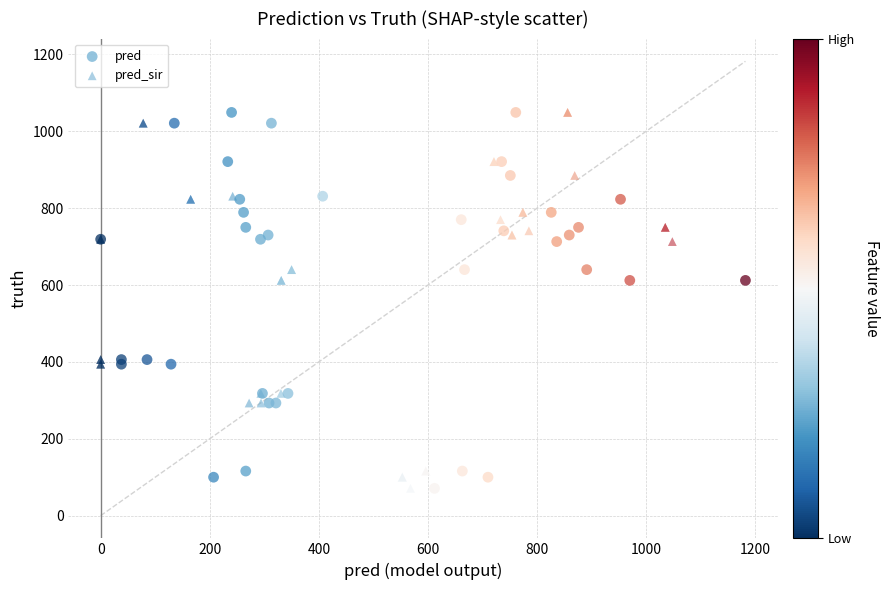

What are all the series names shown in the legend?

pred, pred_sir